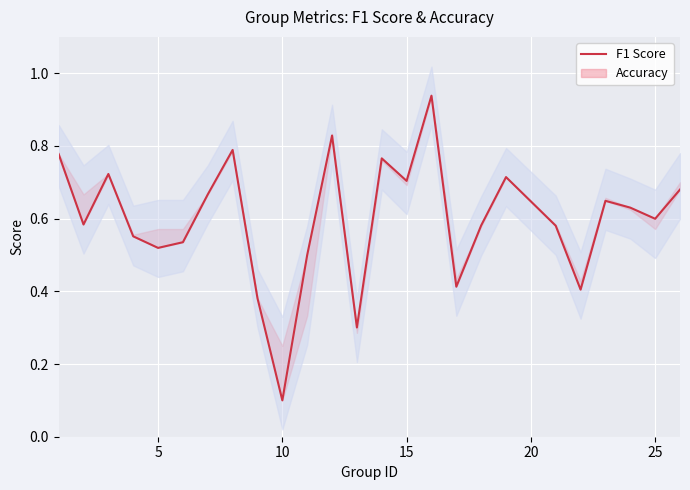

What is the difference between the maximum and second lowest values?

0.6